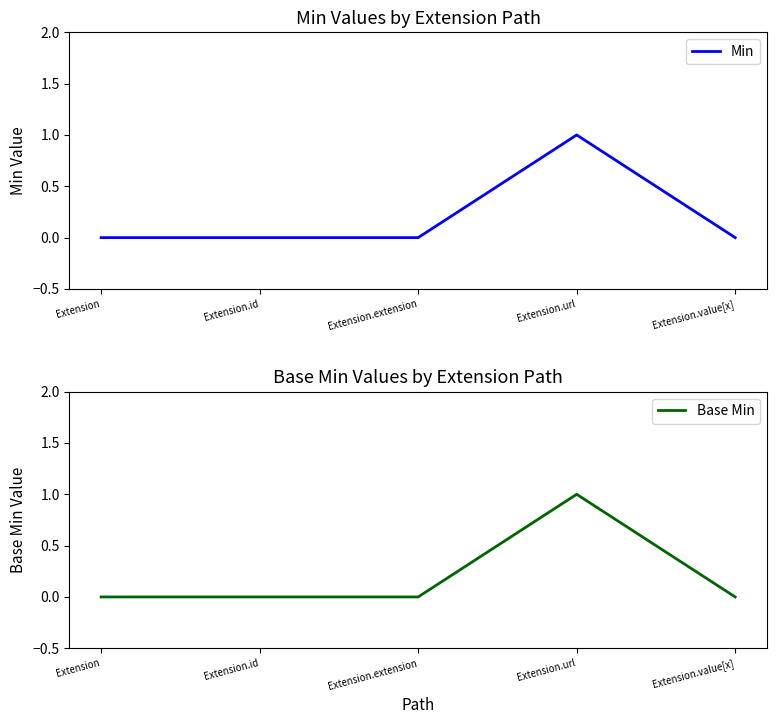

What is the highest value of the Base Min series?

1